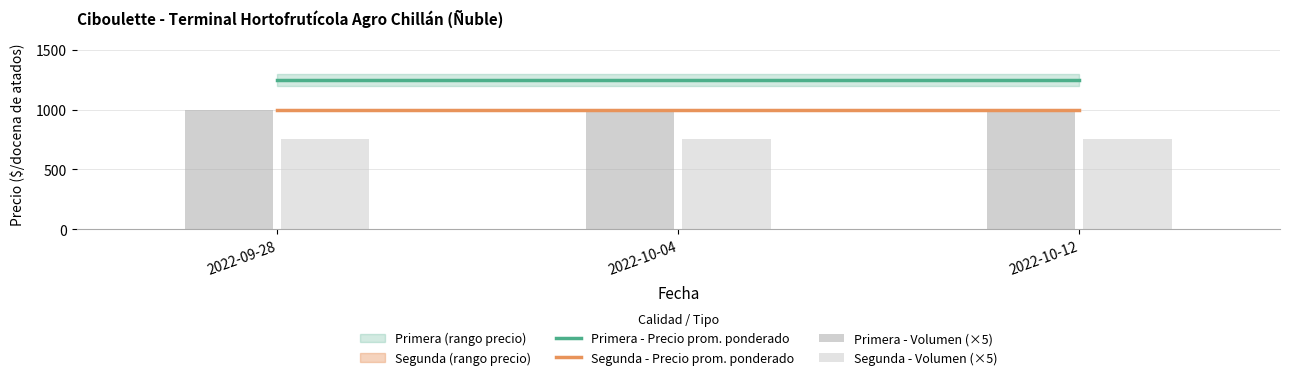

Is it true that Segunda - Precio prom. ponderado equals 286 at 2022-10-04?

False